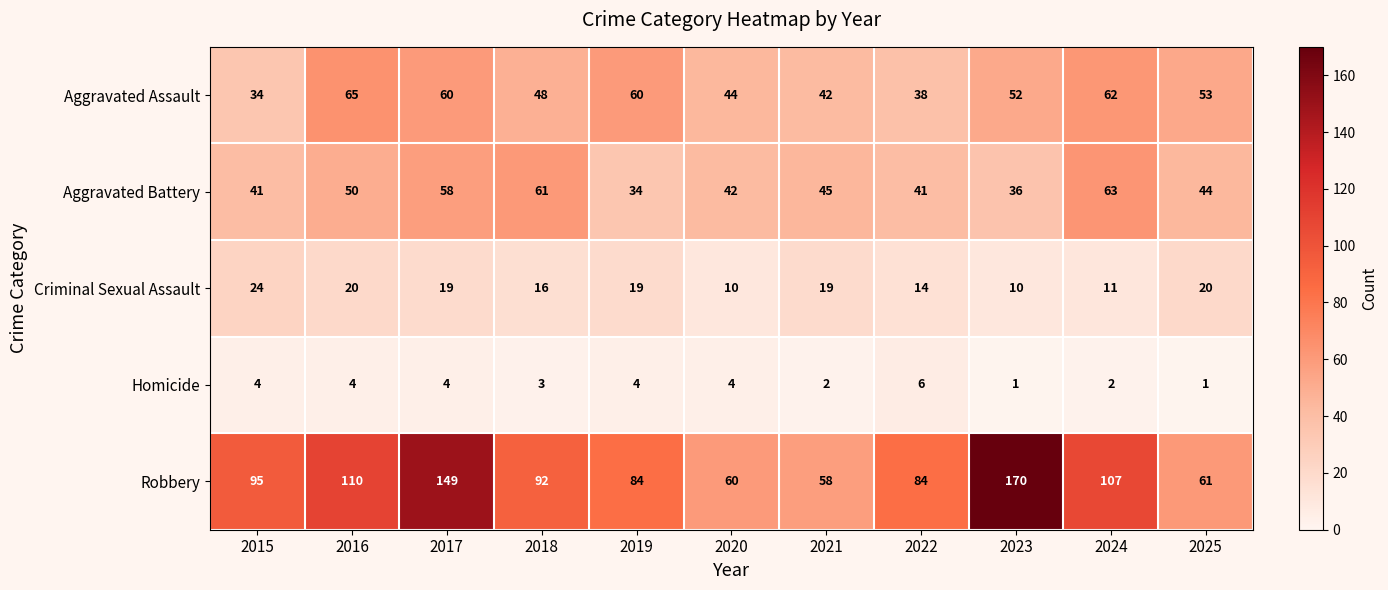

At how many categories does at least one series exceed 26?

11